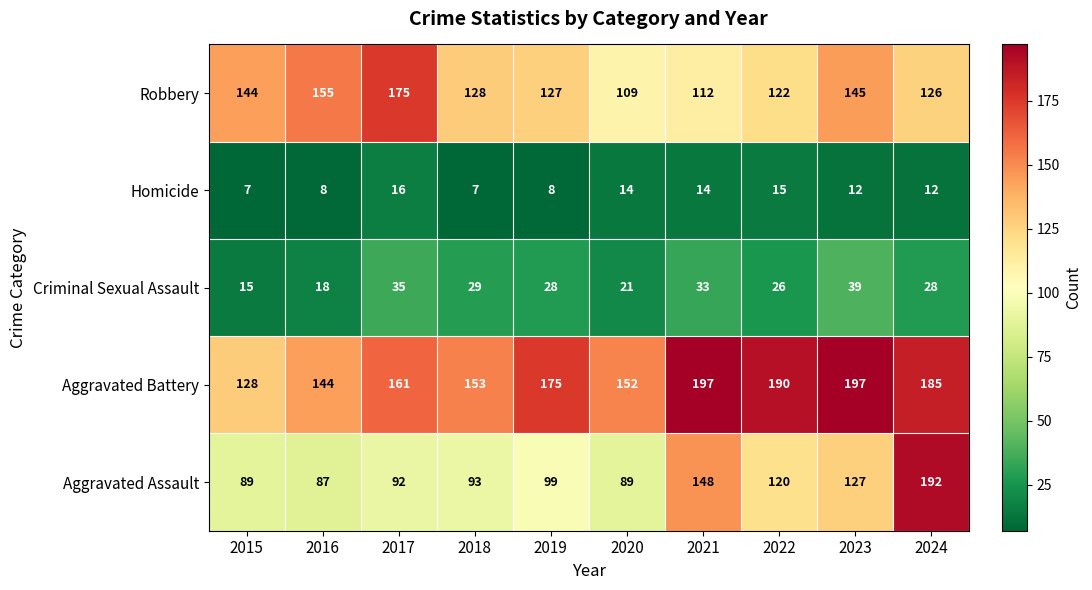

What is the approximate value of Aggravated Assault at 2017?

92